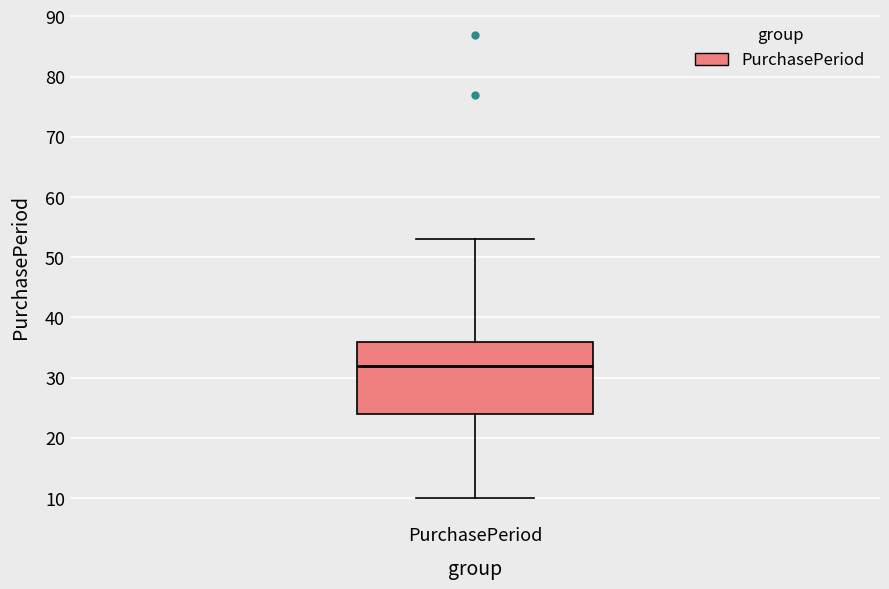

Transcribe this box plot: give where the median line is, the range the box spans, and where the two whiskers end, as read against the y-axis. The values are not printed on the chart, so give them approximately, as read against the axis.

median 32, box 24 to 36, whiskers 10 to 53